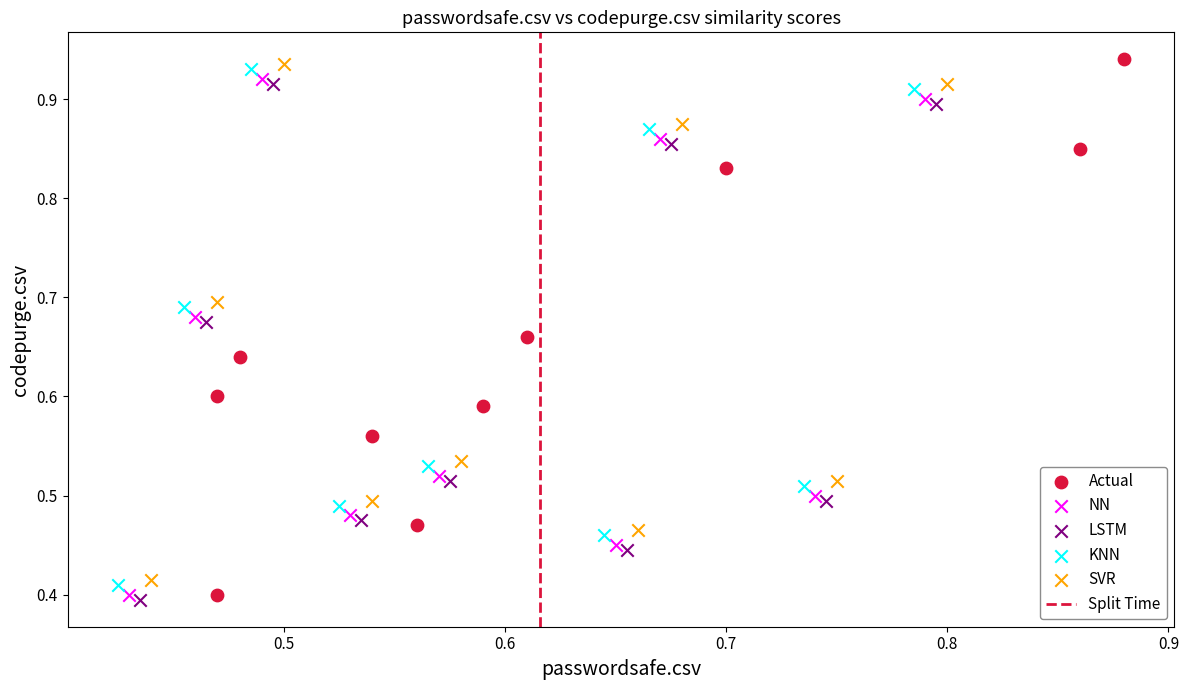

Which series has the largest Y range (max minus min)?

Actual